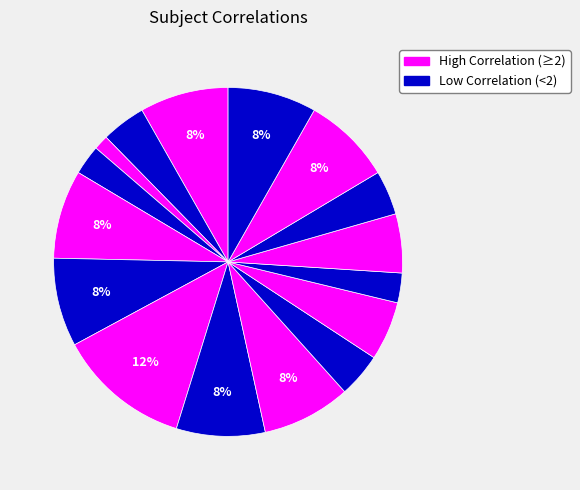

How many slices are in this pie chart?

16